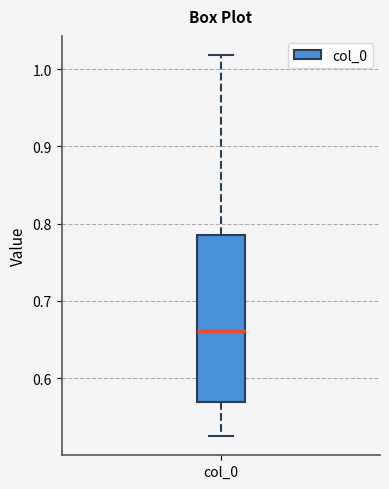

Transcribe this box plot: give where the median line is, the range the box spans, and where the two whiskers end, as read against the y-axis. The values are not printed on the chart, so give them approximately, as read against the axis.

median 0.66, box 0.57 to 0.79, whiskers 0.52 to 1.02